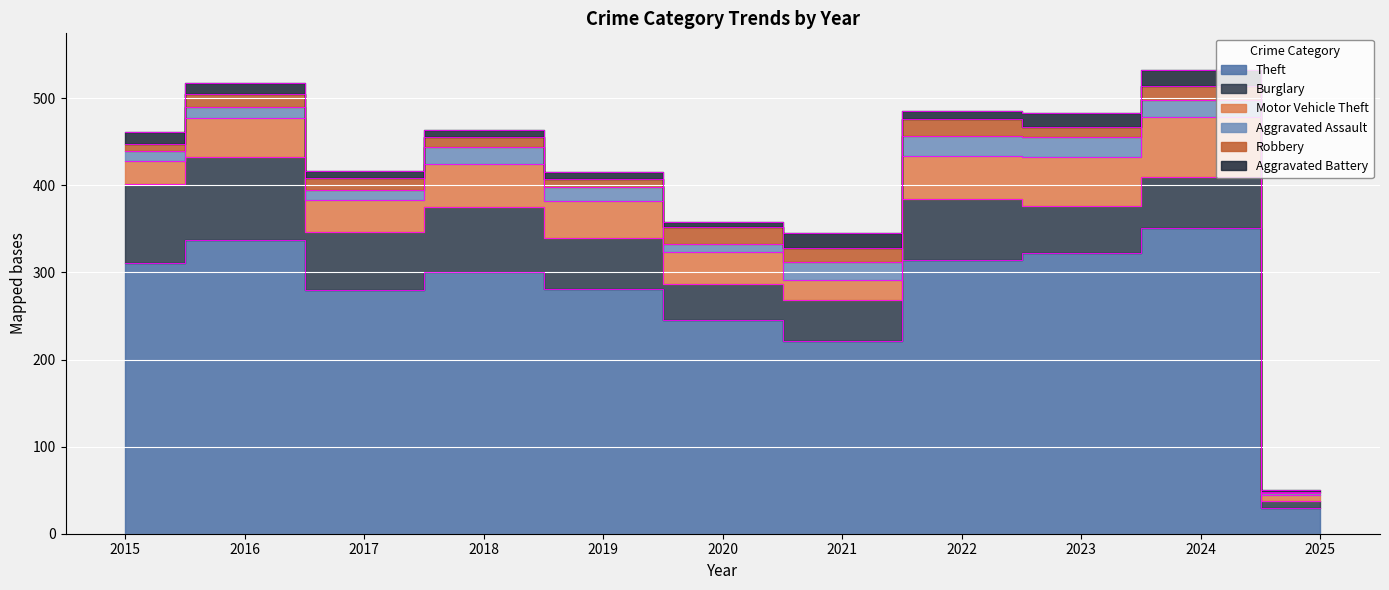

Where do Motor Vehicle Theft and Burglary first cross each other?

2022 and 2023